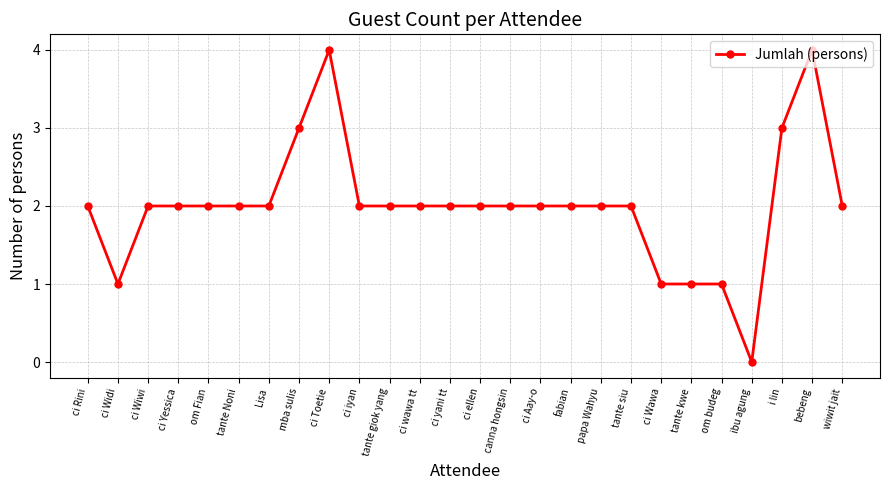

True or false: the data has more than 0 interior local peaks.

True